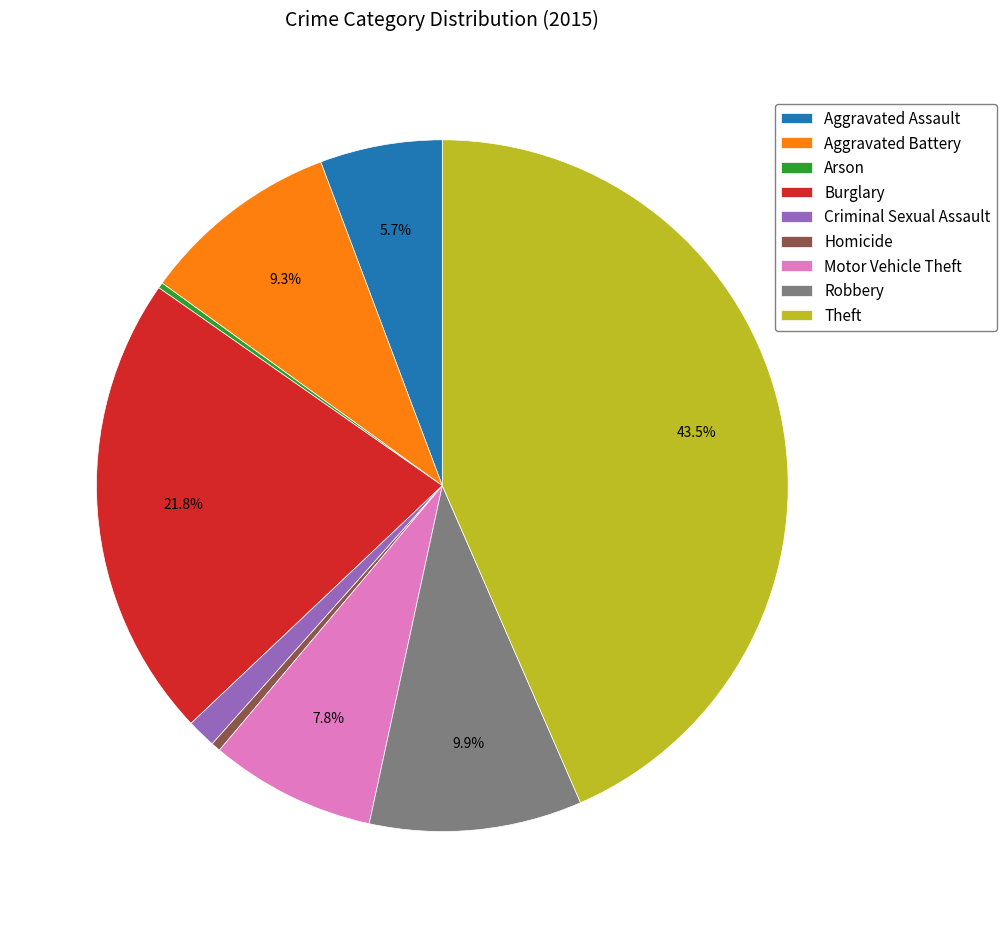

Which slice is the largest?

Theft